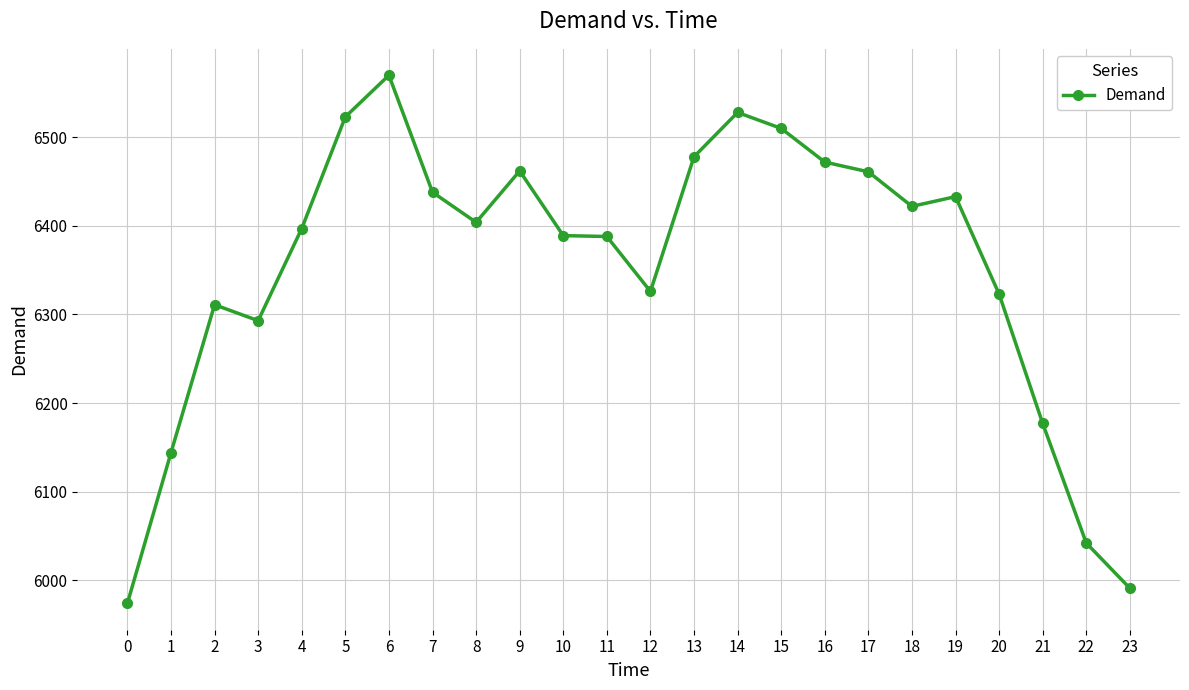

Approximately how many times larger is the value at 14 compared to 22?

1.1